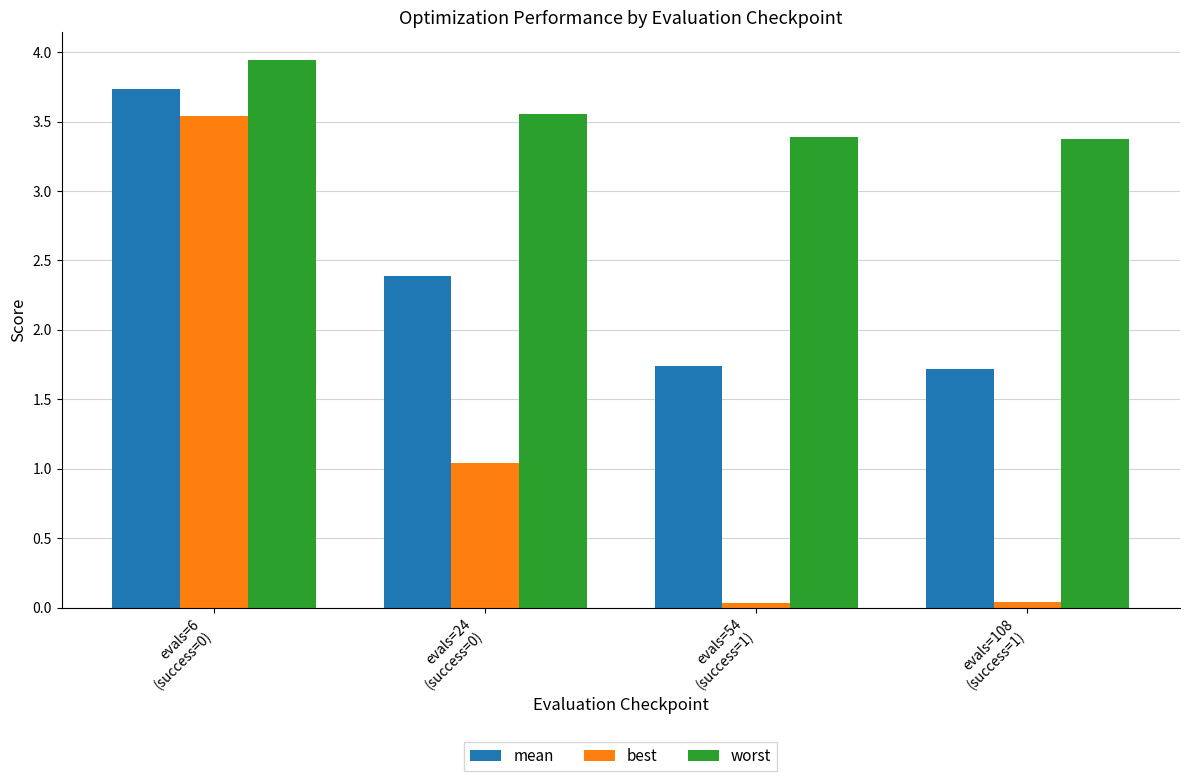

Rank the series at evals=108
(success=1) from highest to lowest value.

worst, mean, best